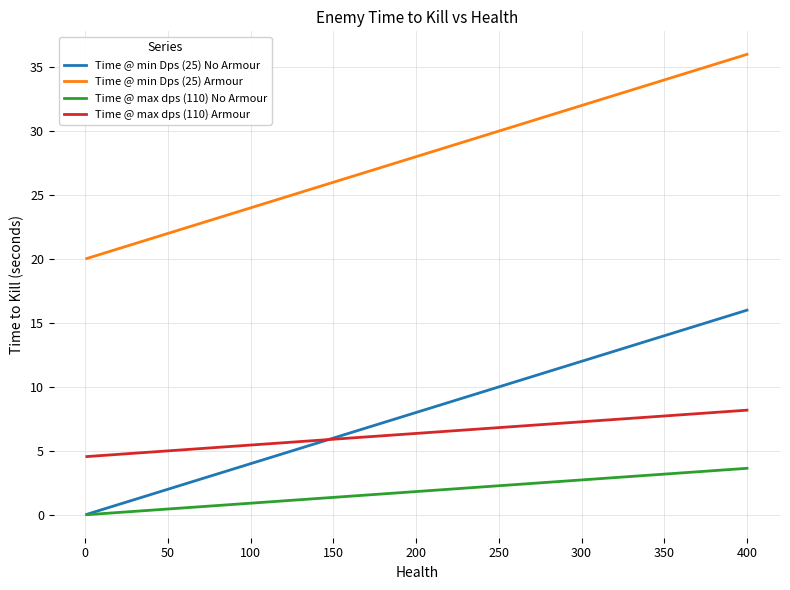

True or false: Time @ max dps (110) Armour has a value of 2.8 at 100.

False